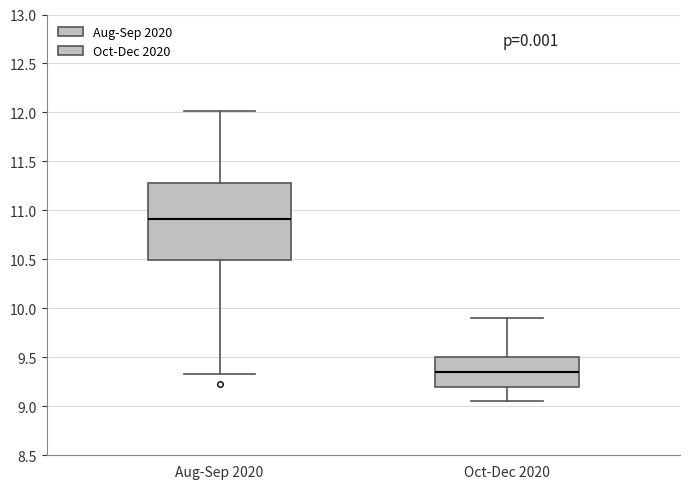

Which box has the lowest median line?

Oct-Dec 2020